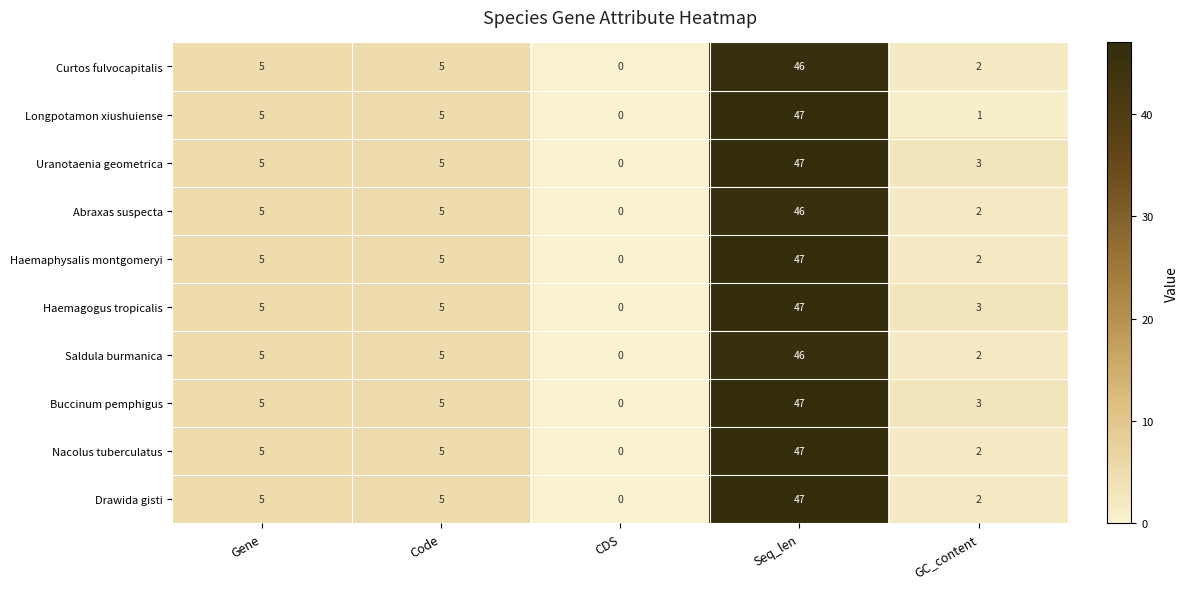

What is the difference between the highest and lowest values at GC_content?

2